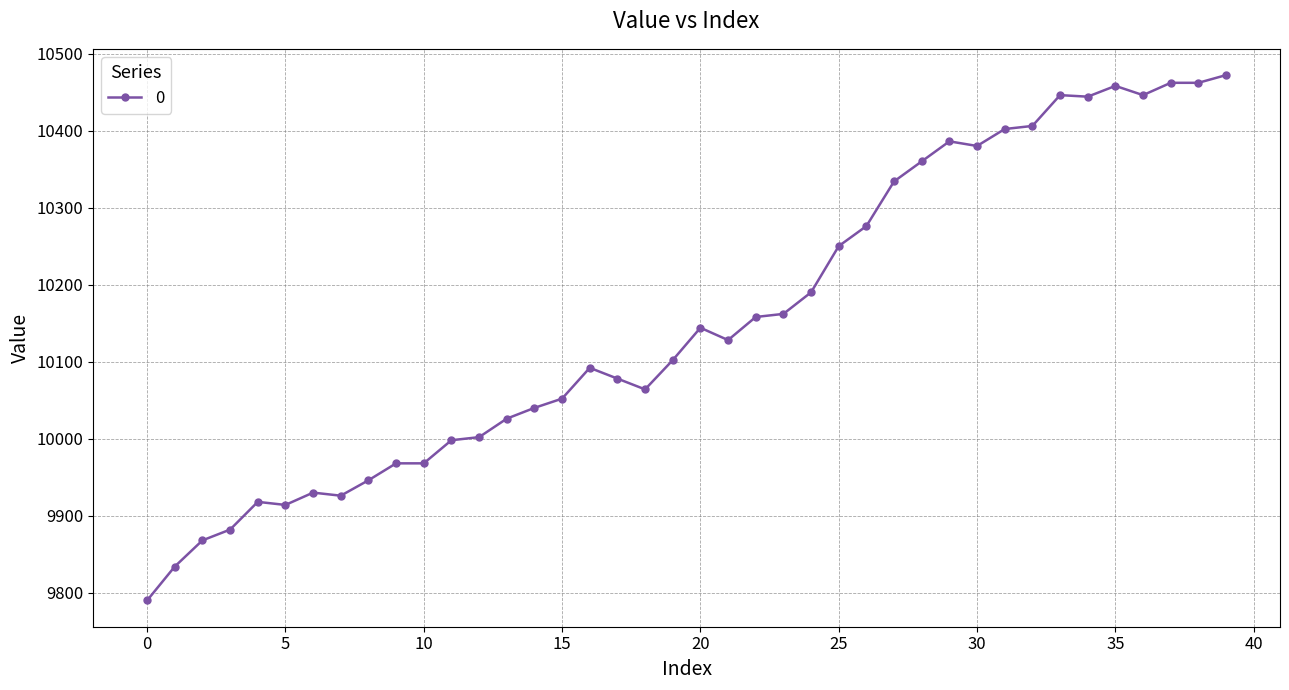

What is the minimum value shown in the chart?

9790